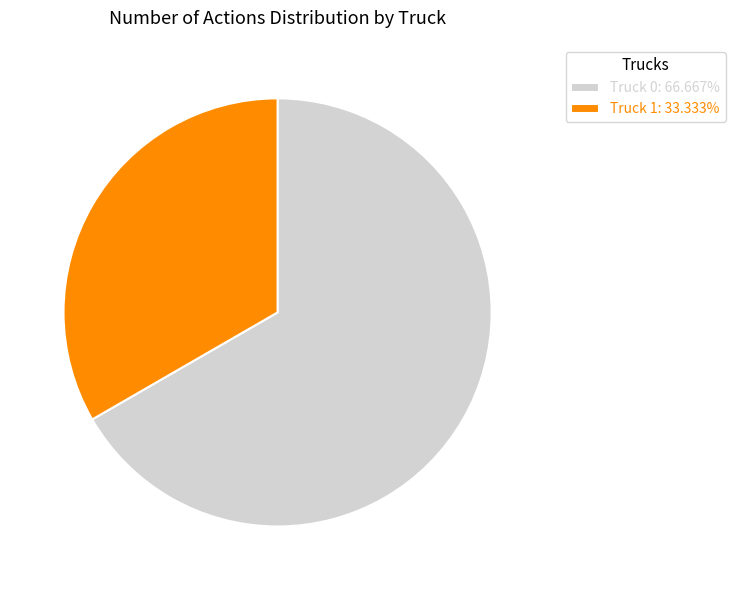

The Truck 0 slice represents 79% of the pie. True or false?

False